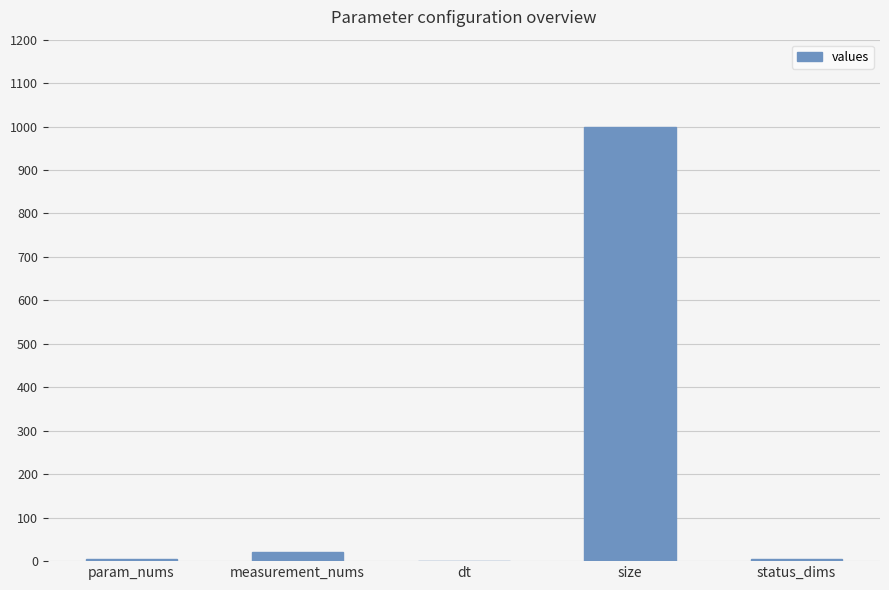

What is the change in value from dt to size?

+999